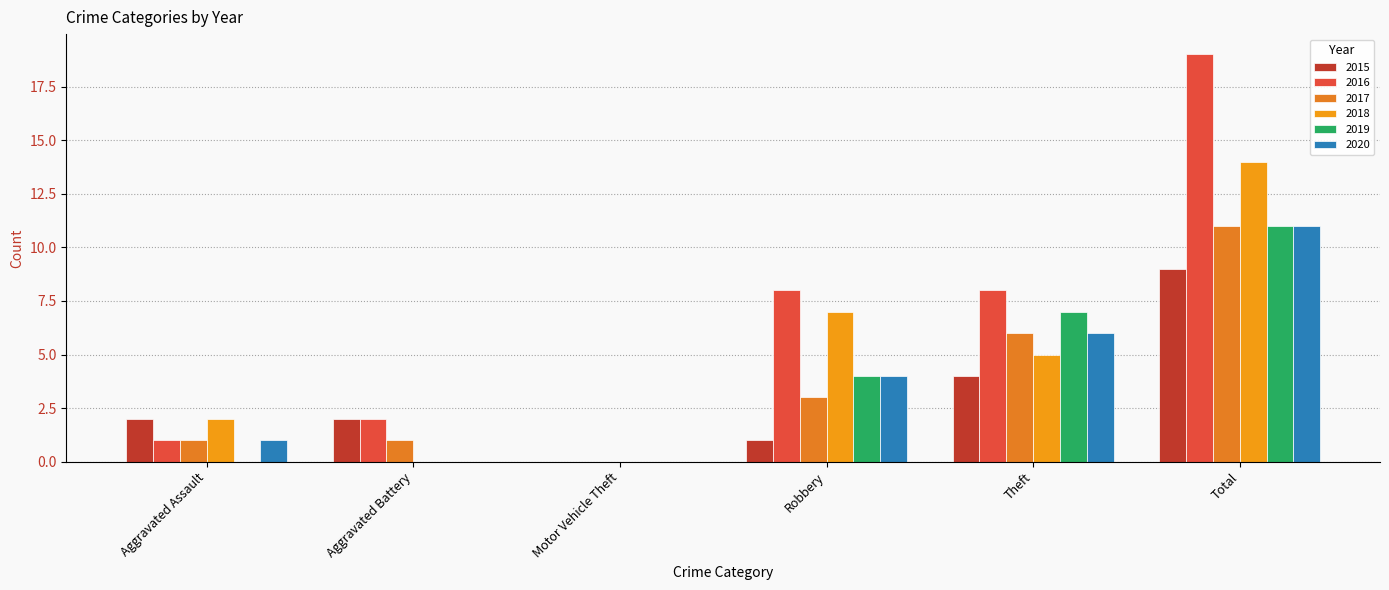

Read the 2018 value at Theft, to the nearest 5.

5